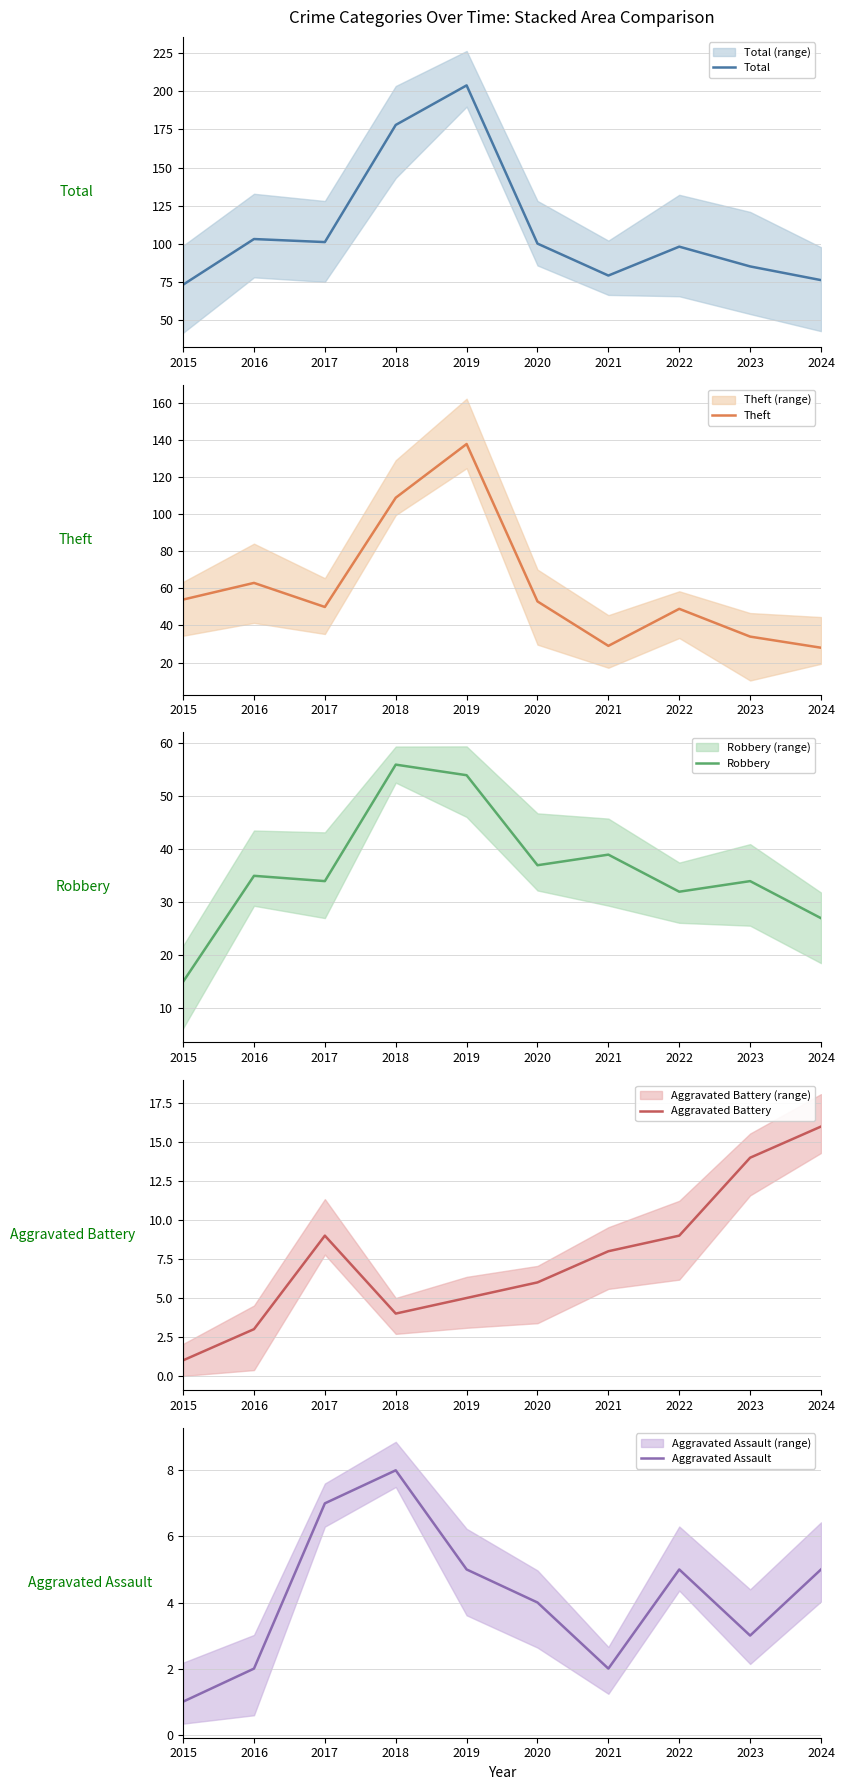

True or false: Aggravated Battery has more than 0 interior local peaks.

True